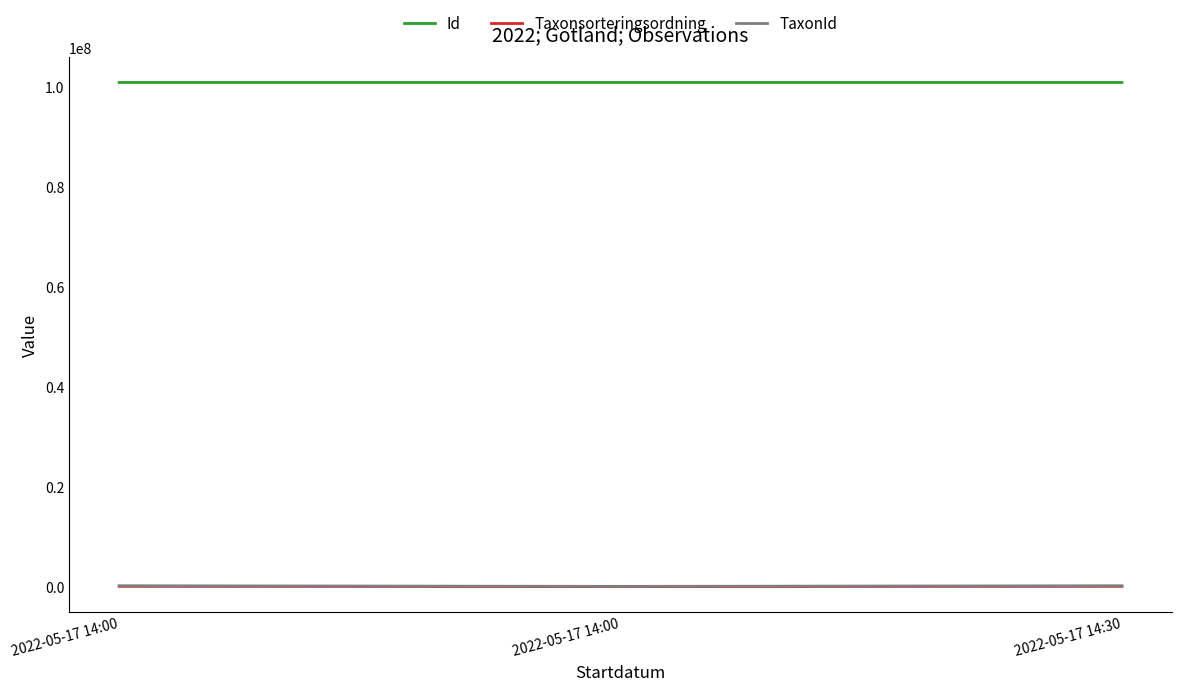

Rank the series by their maximum value, from lowest to highest.

Taxonsorteringsordning, TaxonId, Id